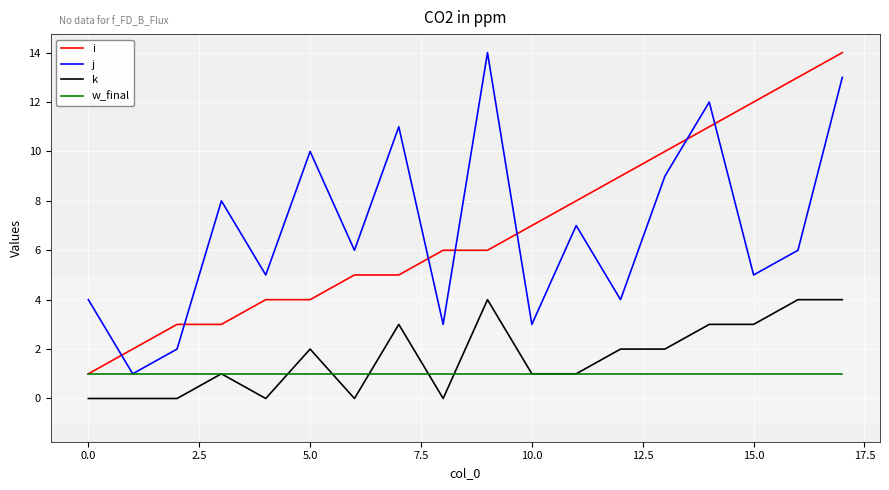

True or false: k and w_final intersect in this chart.

True